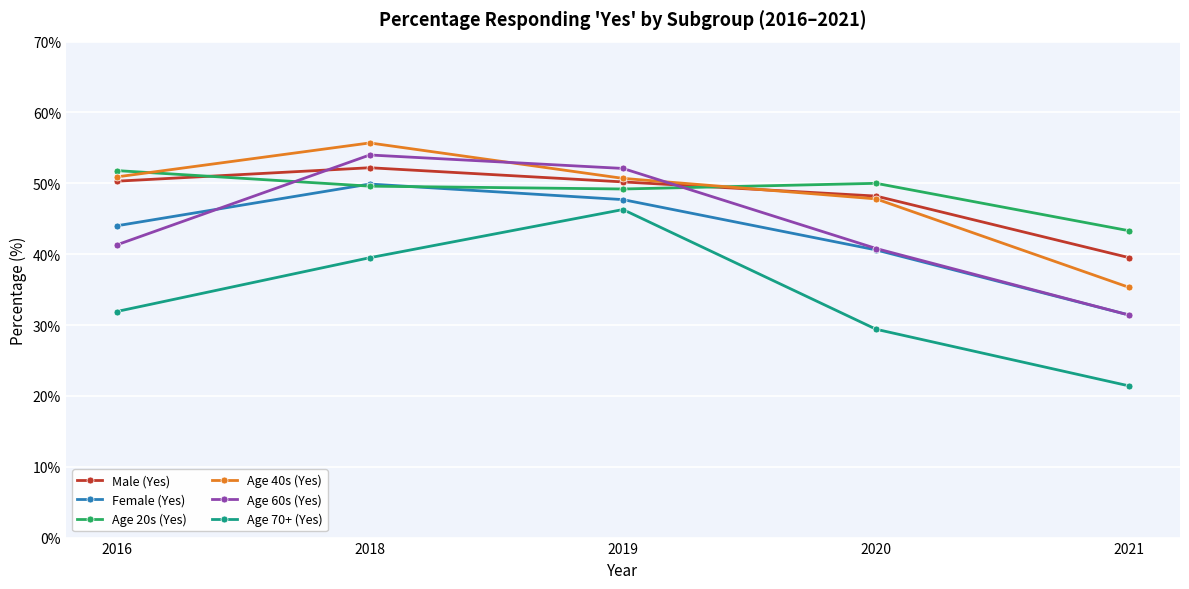

What is the difference between the second highest and minimum values in the Female (Yes) series?

16.3